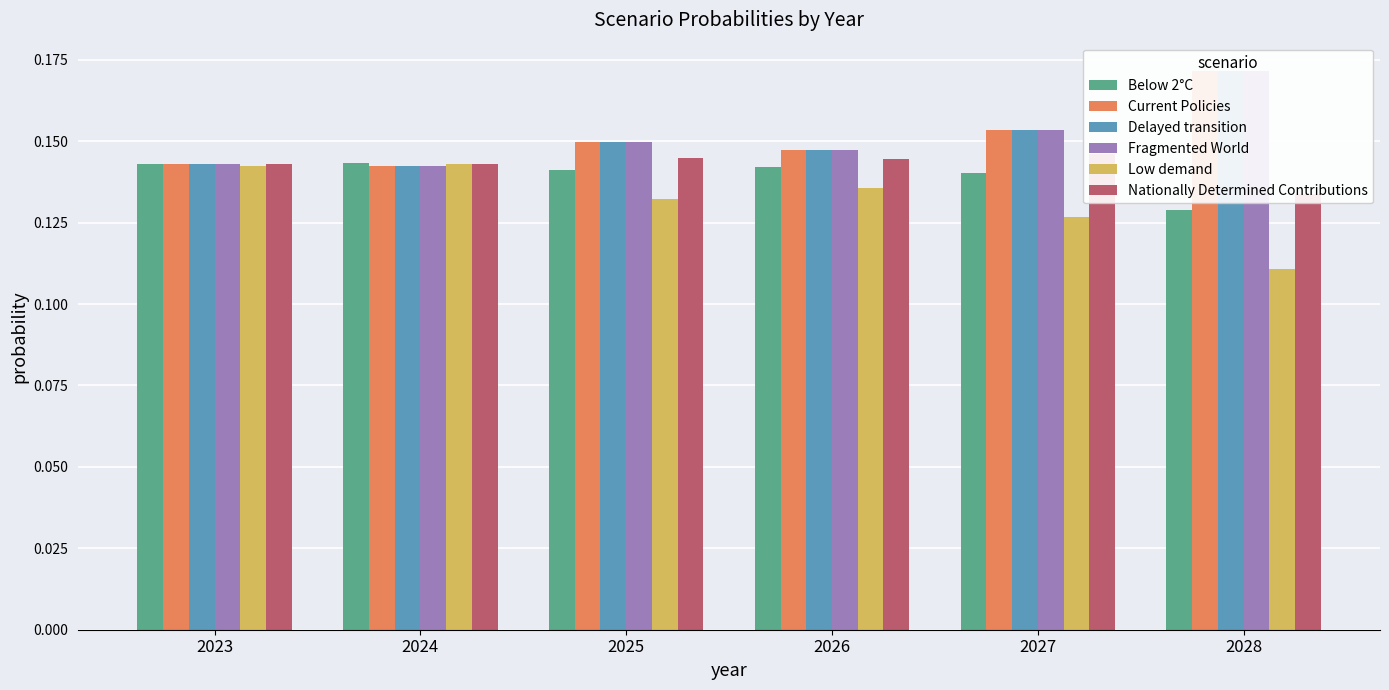

How many data points does each series have?

6